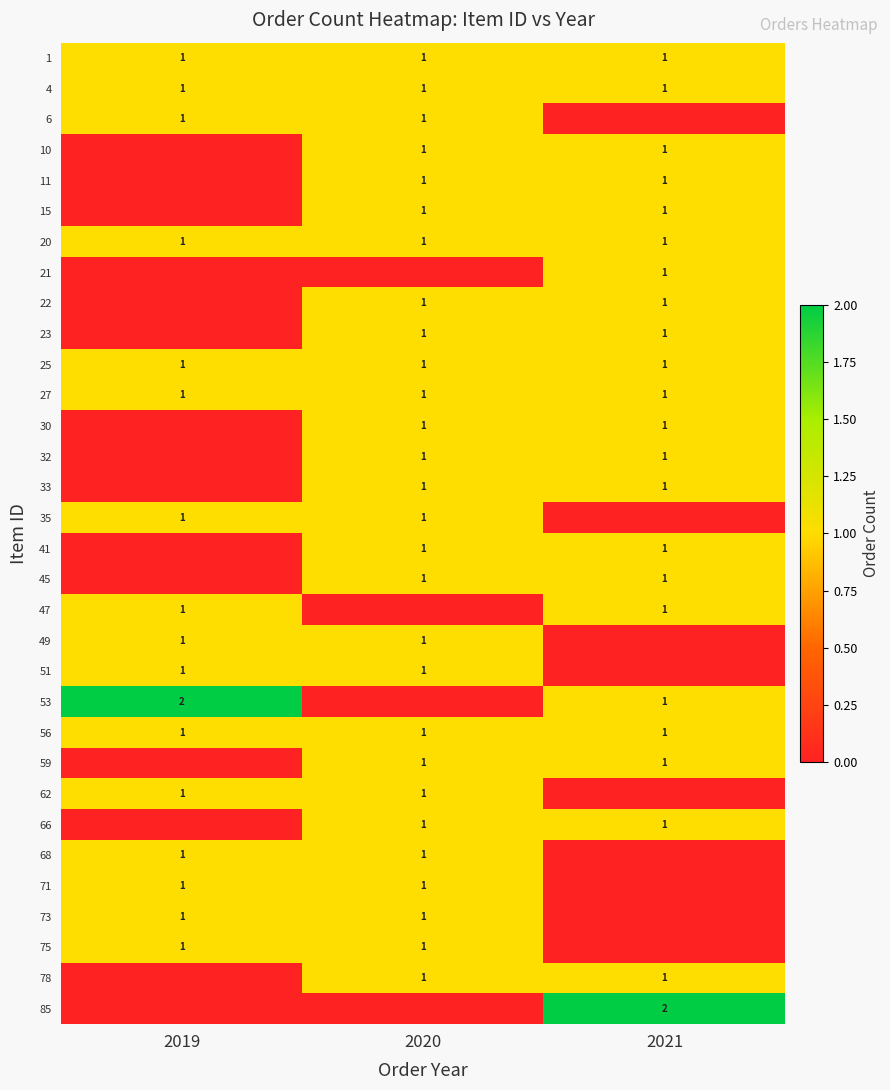

True or false: 66 has a value of 0 at 2021.

False